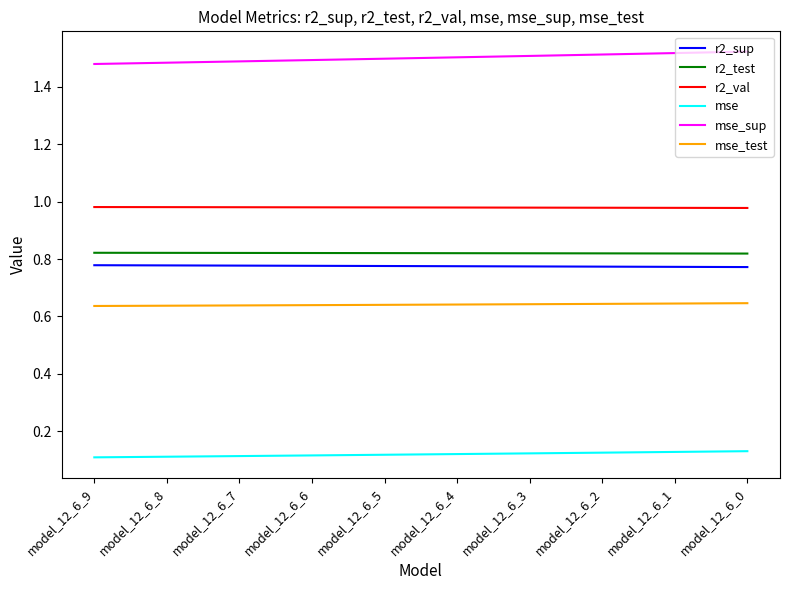

True or false: r2_val and mse intersect in this chart.

False